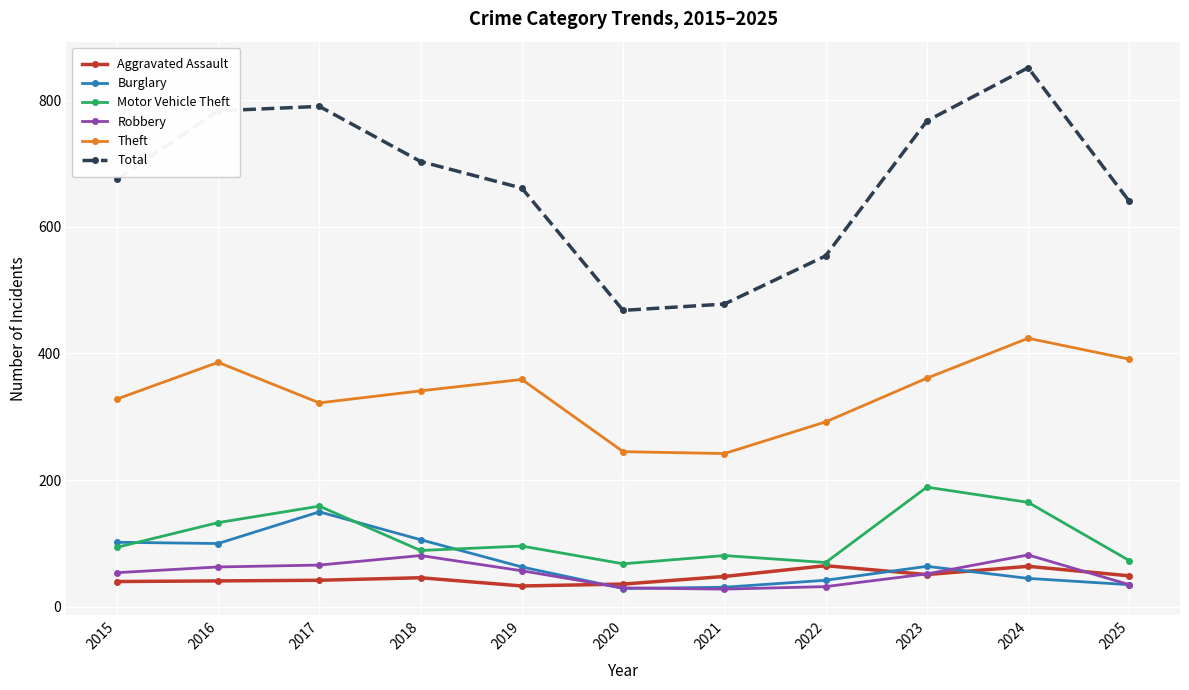

At how many categories does at least one series exceed 580?

8